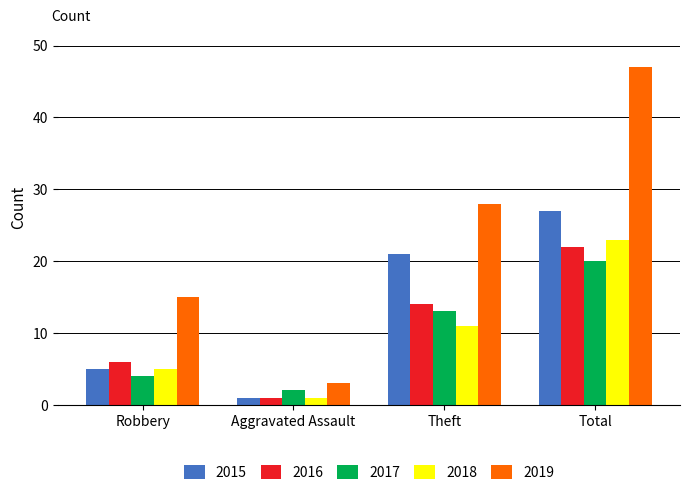

Reading right to left, extract all data points from this chart.

2015: Total=27	Theft=21	Aggravated Assault=1	Robbery=5
2016: Total=22	Theft=14	Aggravated Assault=1	Robbery=6
2017: Total=20	Theft=13	Aggravated Assault=2	Robbery=4
2018: Total=23	Theft=11	Aggravated Assault=1	Robbery=5
2019: Total=47	Theft=28	Aggravated Assault=3	Robbery=15